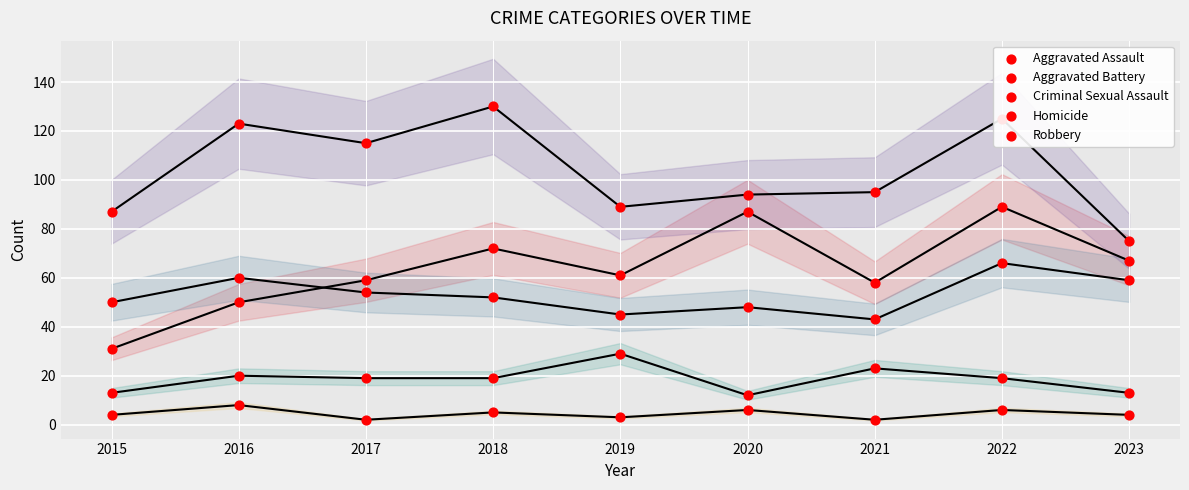

What is the total value across all series at 2020?

247